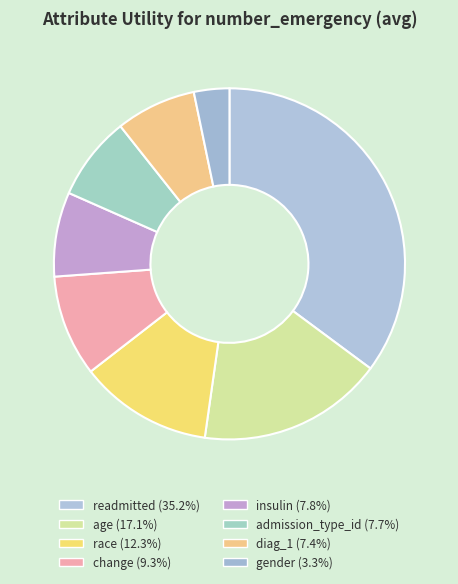

How much of the chart is everything except readmitted?

64.8%